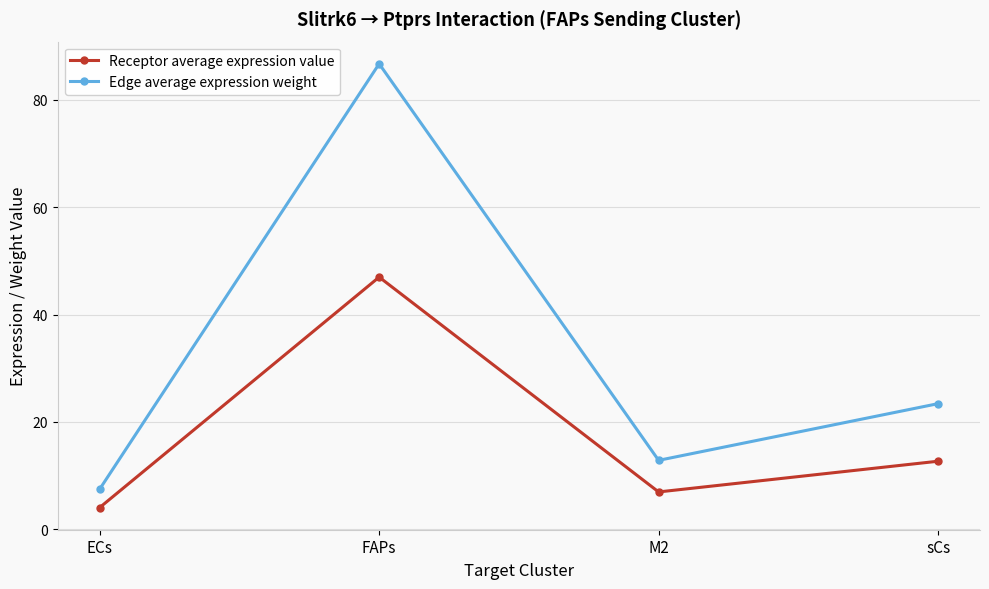

True or false: Receptor average expression value and Edge average expression weight cross at least once.

False